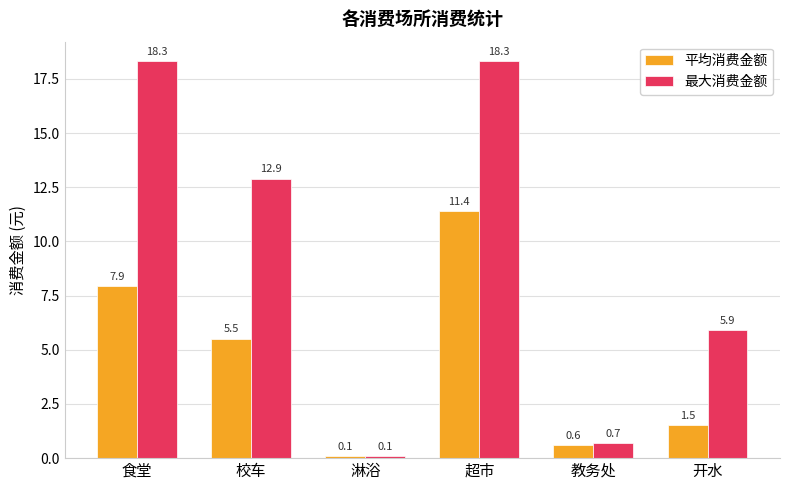

At which category does the chart reach its minimum across all series?

淋浴